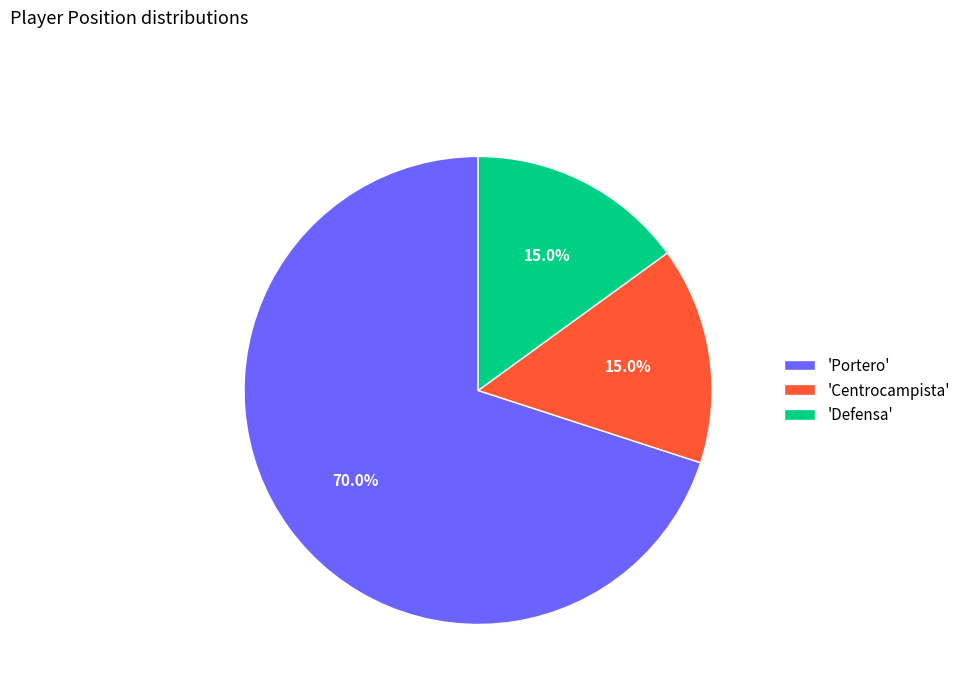

Which slice is the largest?

'Portero'